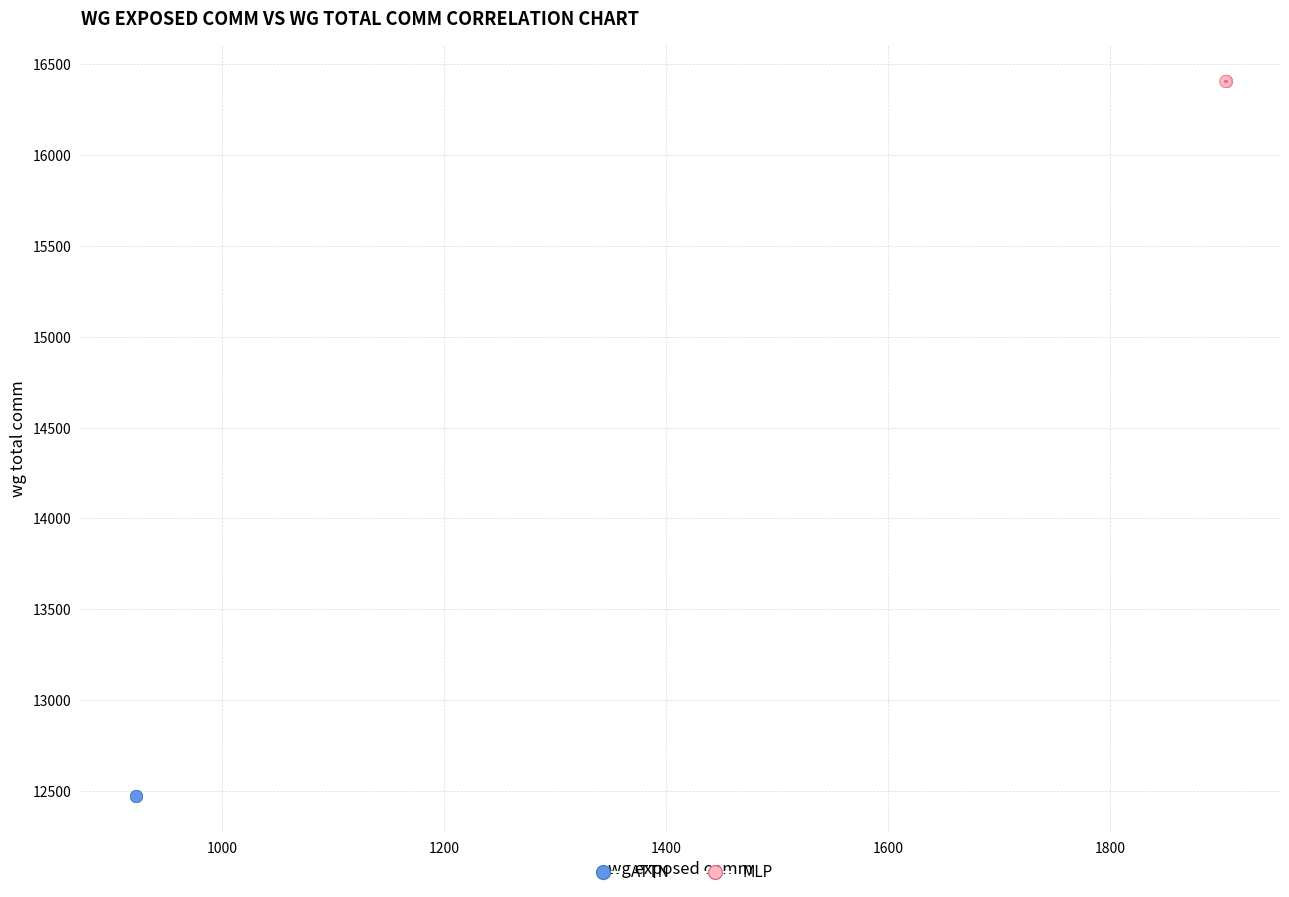

Which series contains the highest Y value?

MLP